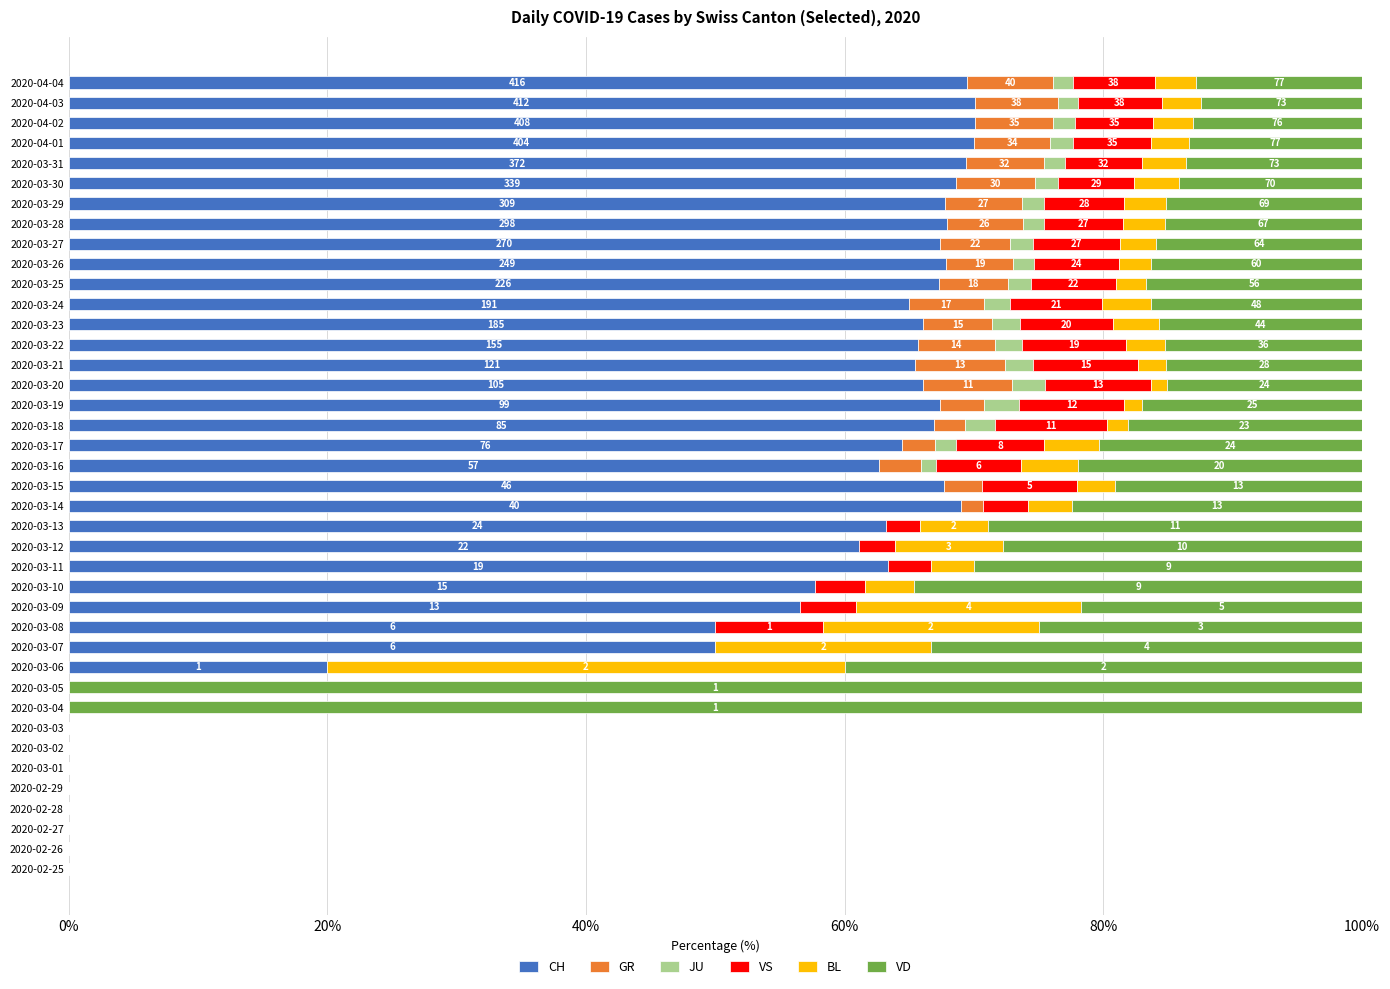

Is it true that CH equals 65.4 at 2020-03-21?

True